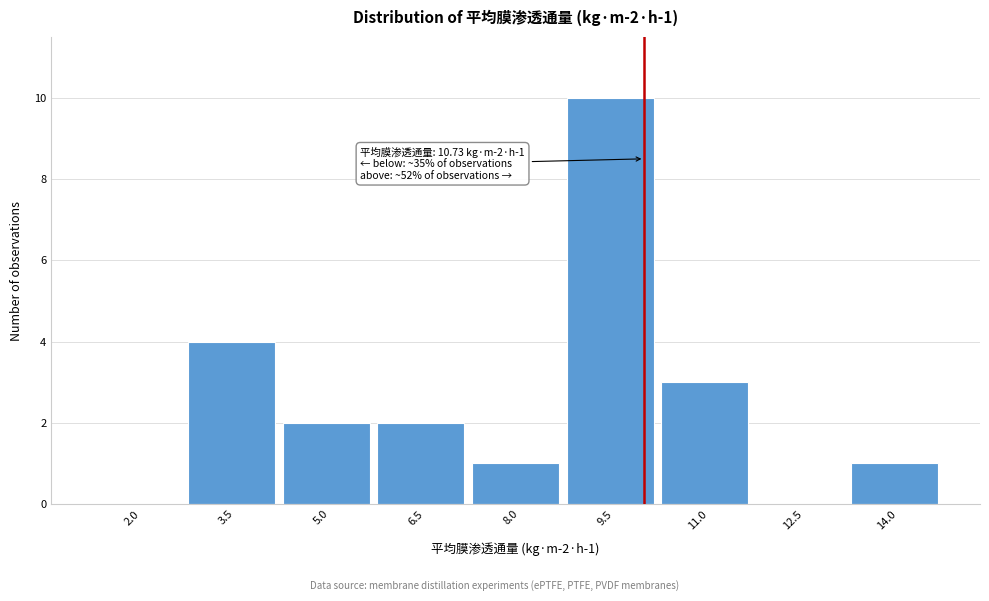

Reading right to left, list all the values displayed in this chart.

14.0=1	12.5=0	11.0=3	9.5=10	8.0=1	6.5=2	5.0=2	3.5=4	2.0=0